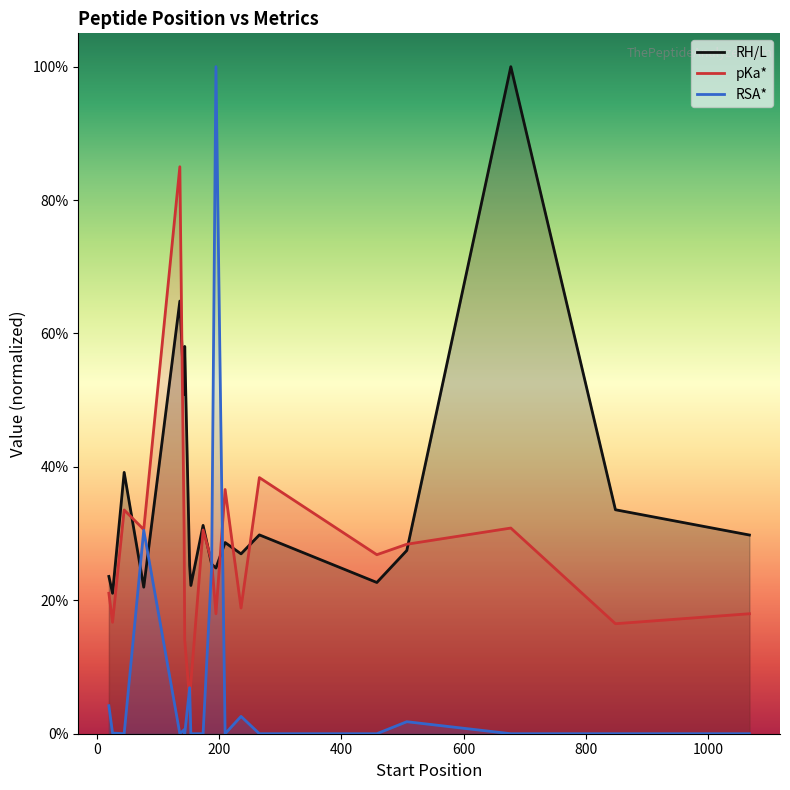

True or false: pKa* and RSA* cross at least once.

True